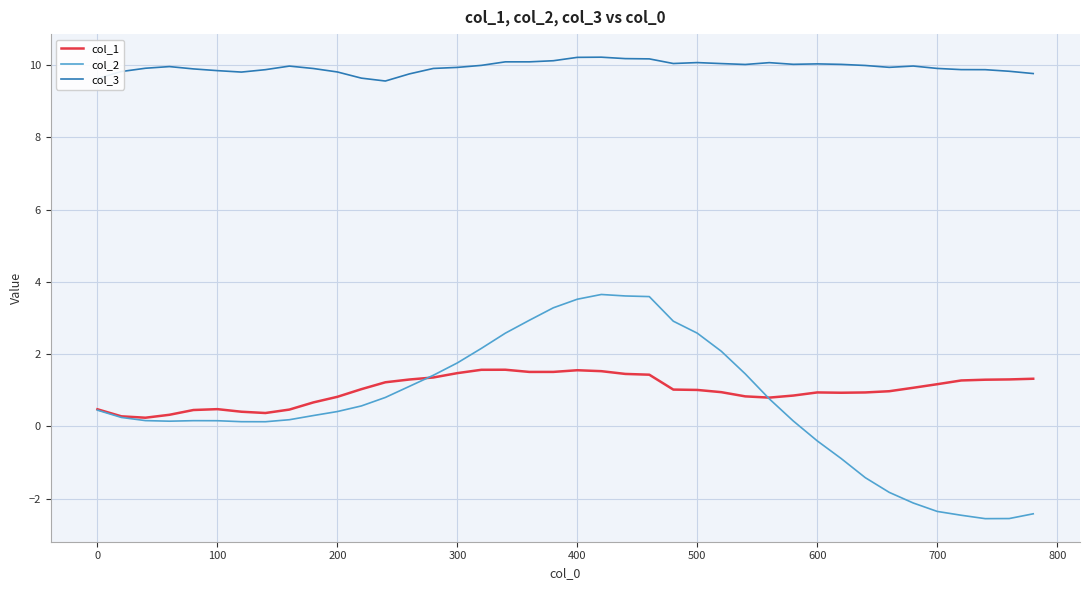

How many lines are shown in the chart?

3